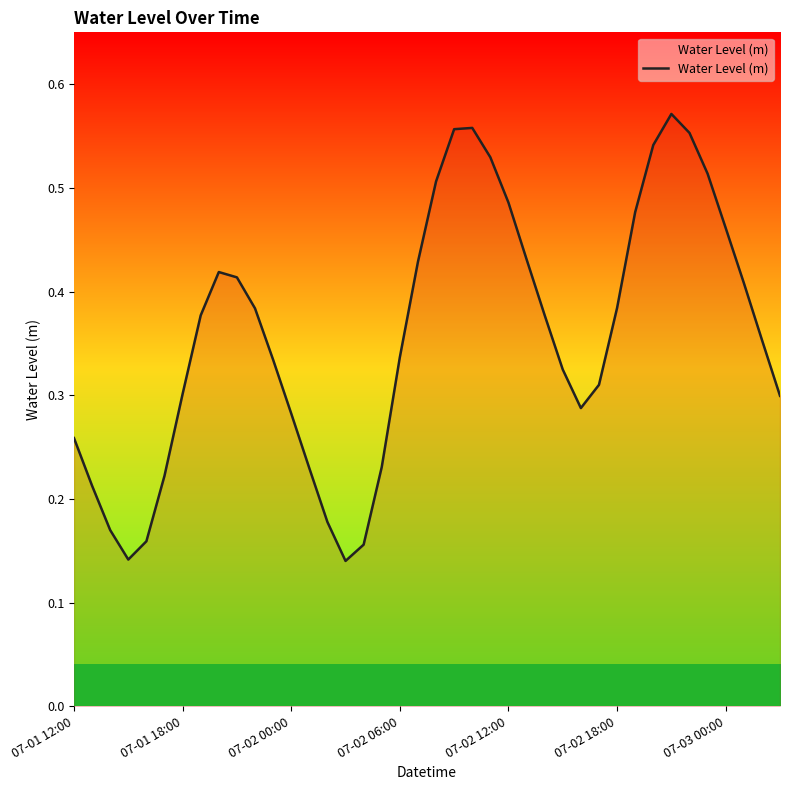

Is this an area chart (filled region under the line)?

Yes